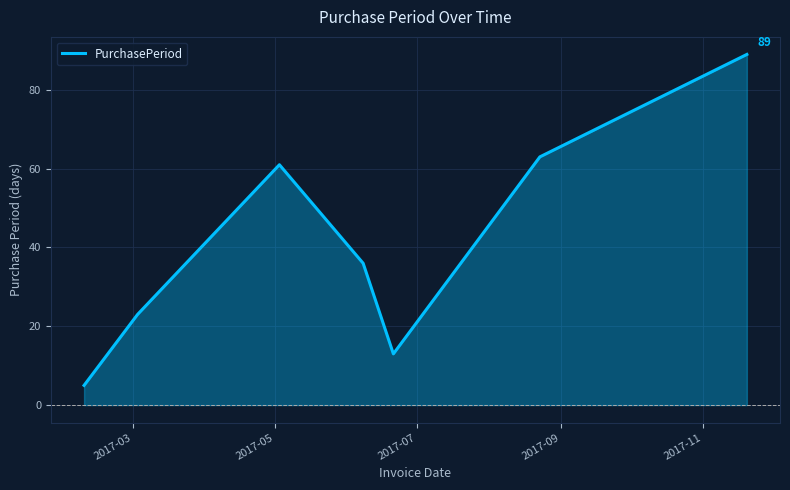

What is the sum of all values?

290